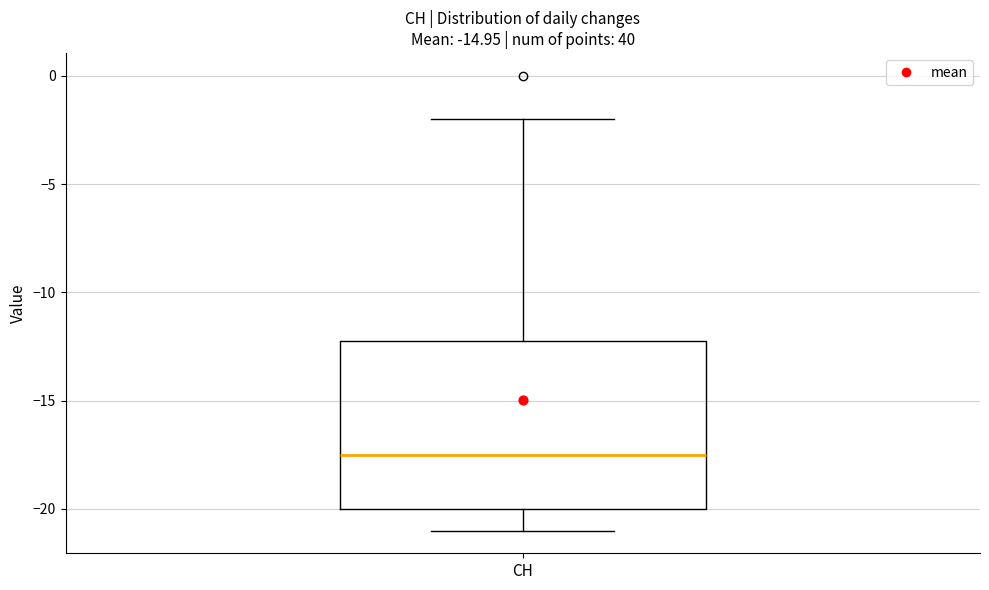

Transcribe this box plot: give where the median line is, the range the box spans, and where the two whiskers end, as read against the y-axis. The values are not printed on the chart, so give them approximately, as read against the axis.

median -17.5, box -20.0 to -12.0, whiskers -21.0 to -2.0